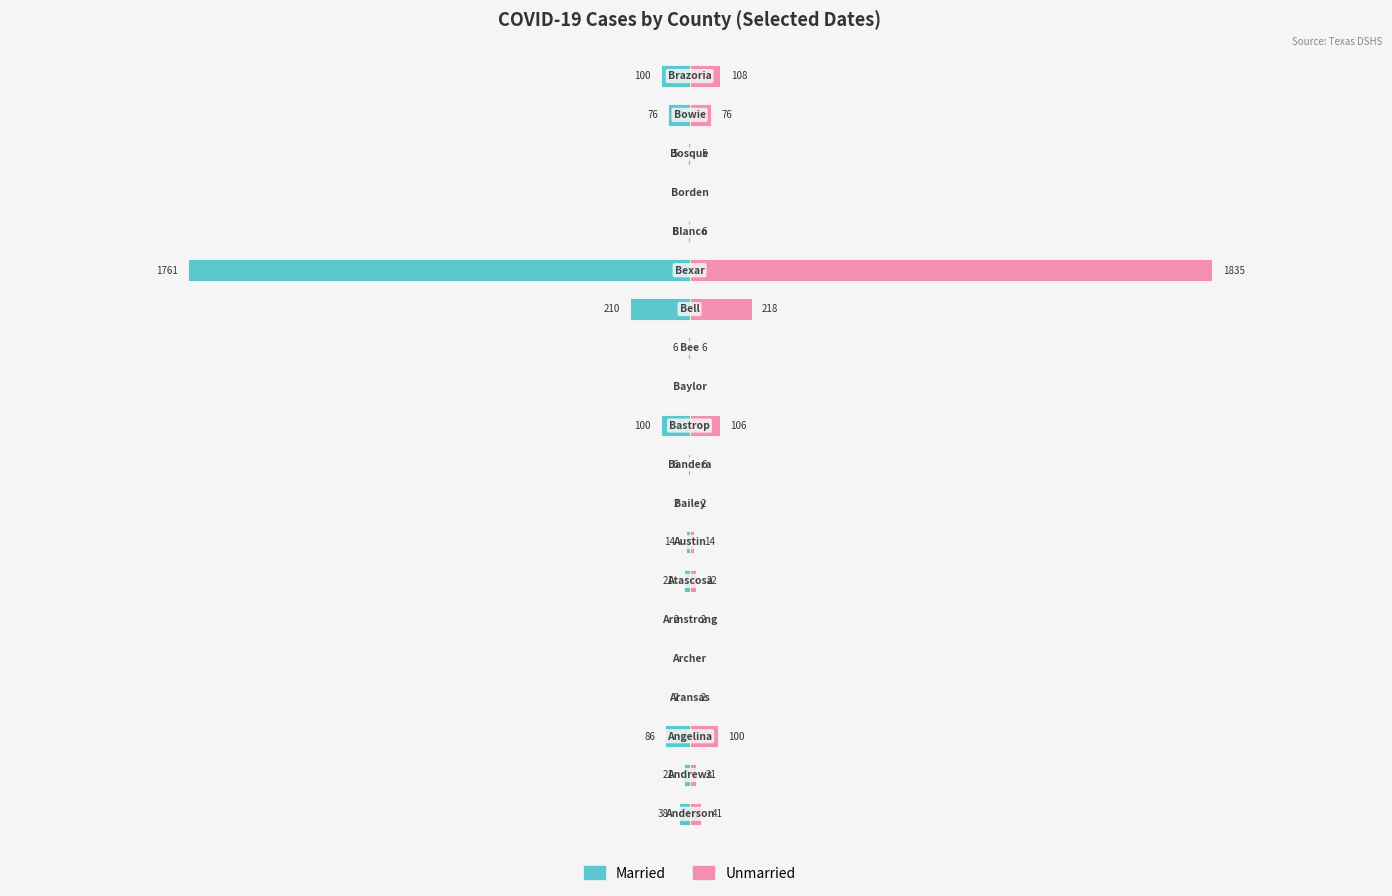

How many values in the Married series are below -6?

10